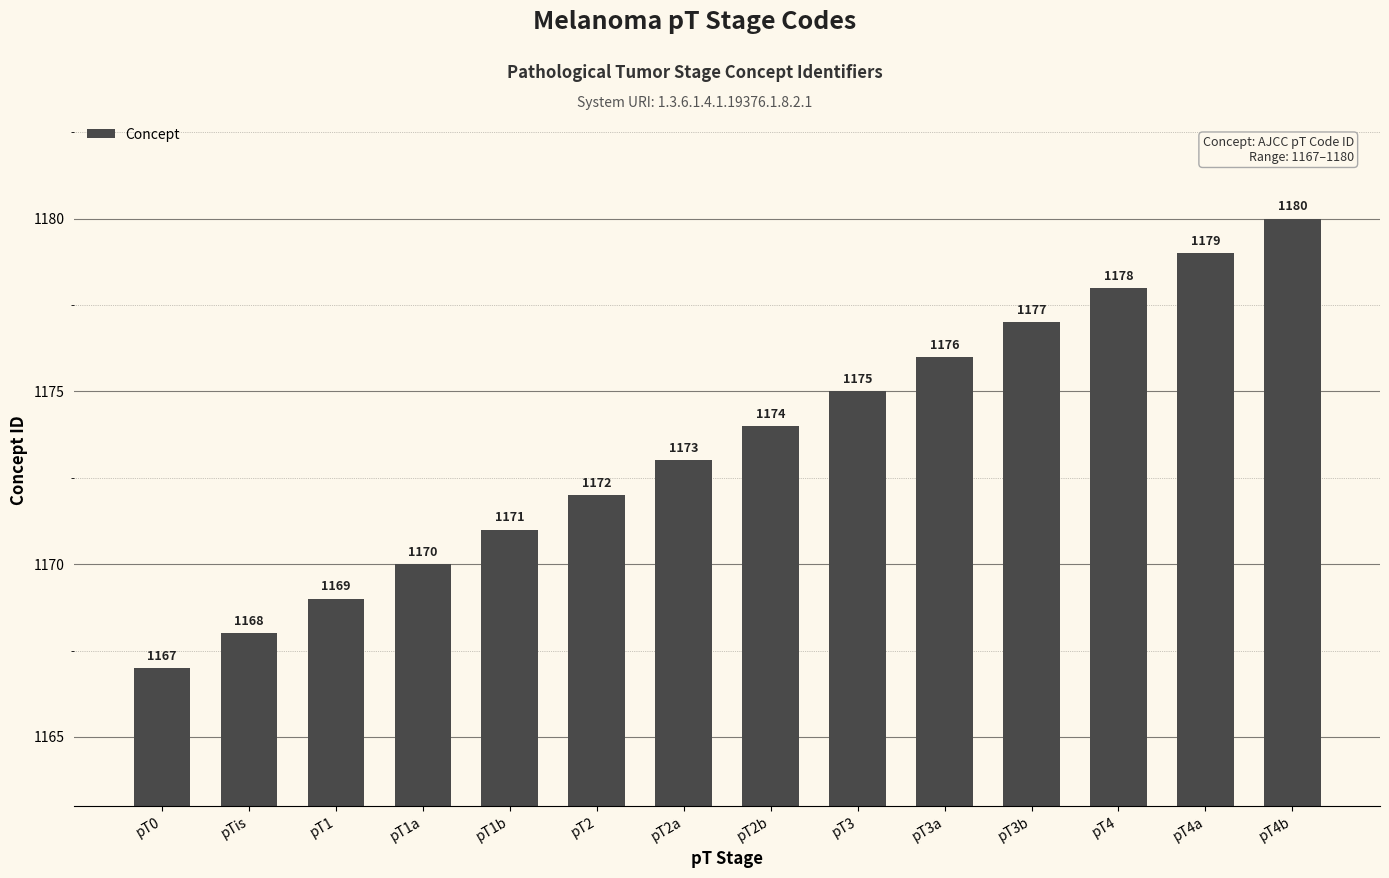

True or false: the data shows 1168 at pTis.

True